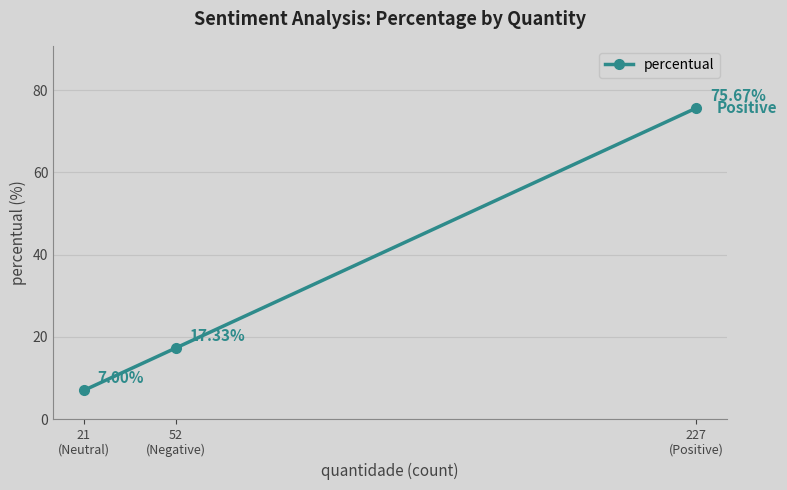

Rank the categories by value from highest to lowest.

227
(Positive), 52
(Negative), 21
(Neutral)